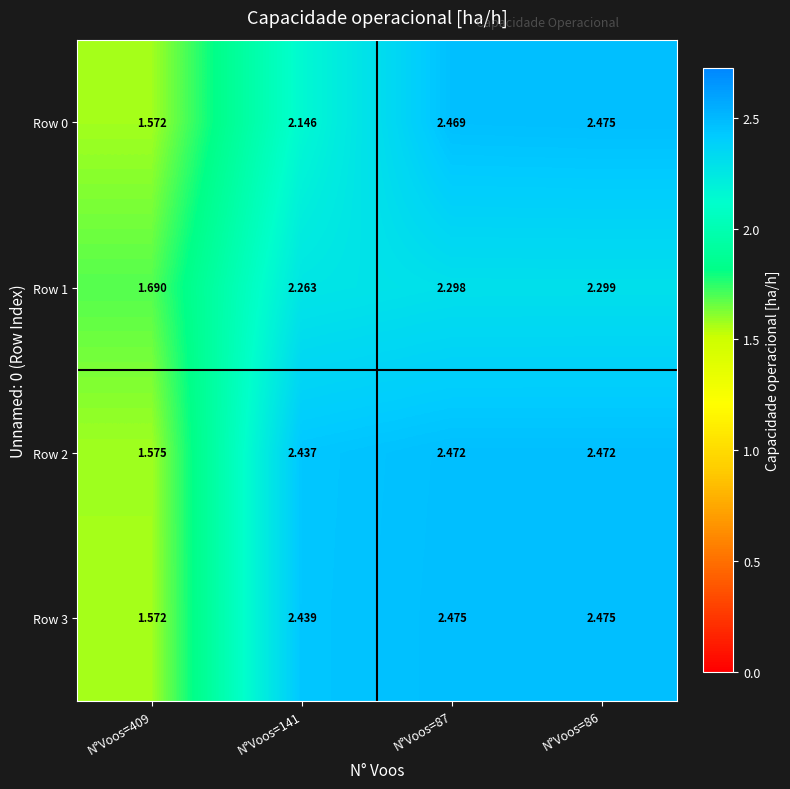

Is the value of Row 0 at N°Voos=141 greater than the value of Row 1 at N°Voos=87?

No